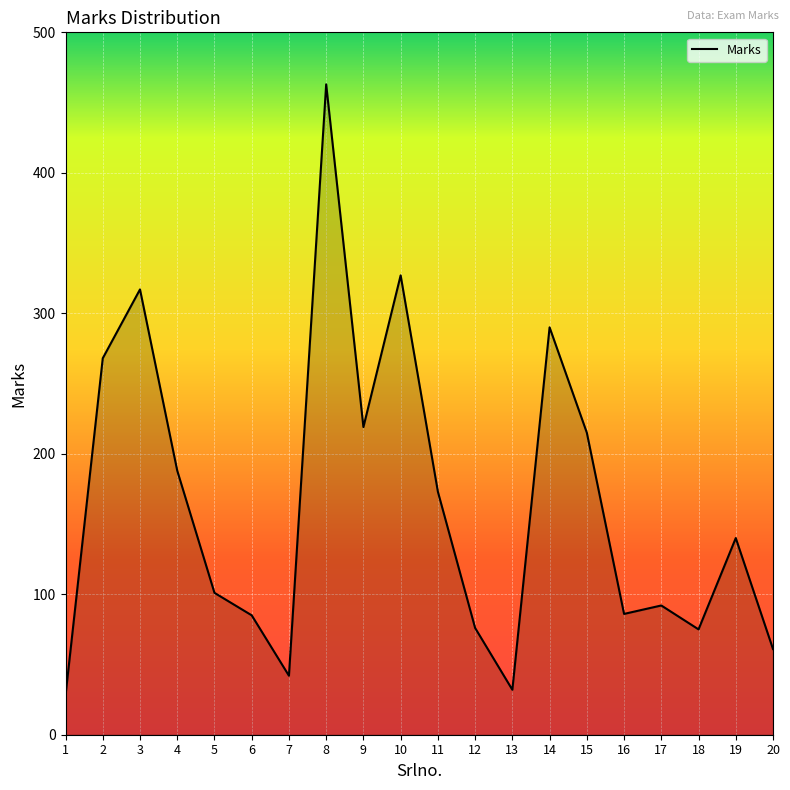

What is the difference between the maximum and minimum values?

435